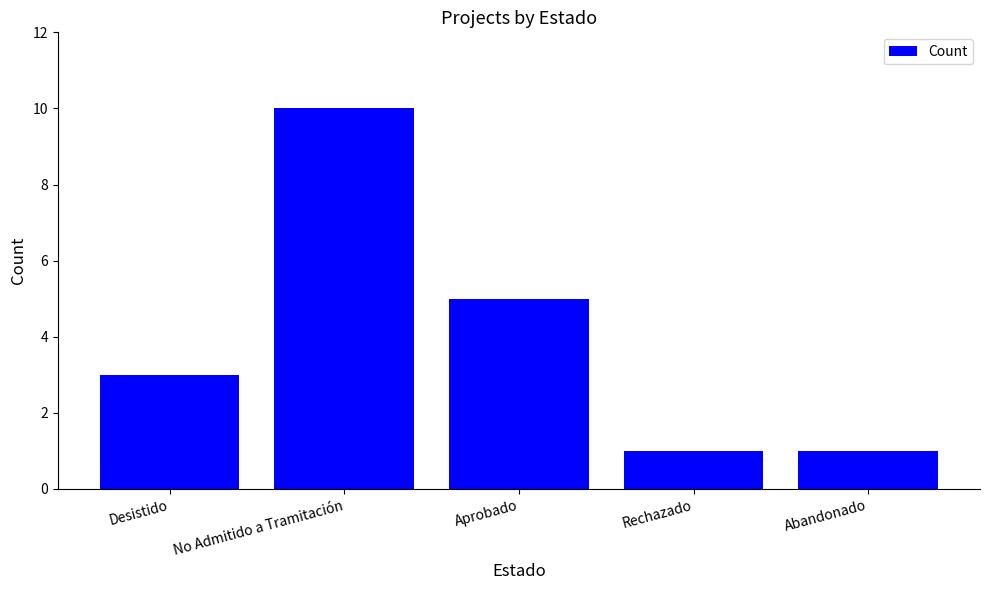

What is the approximate value at Aprobado?

5